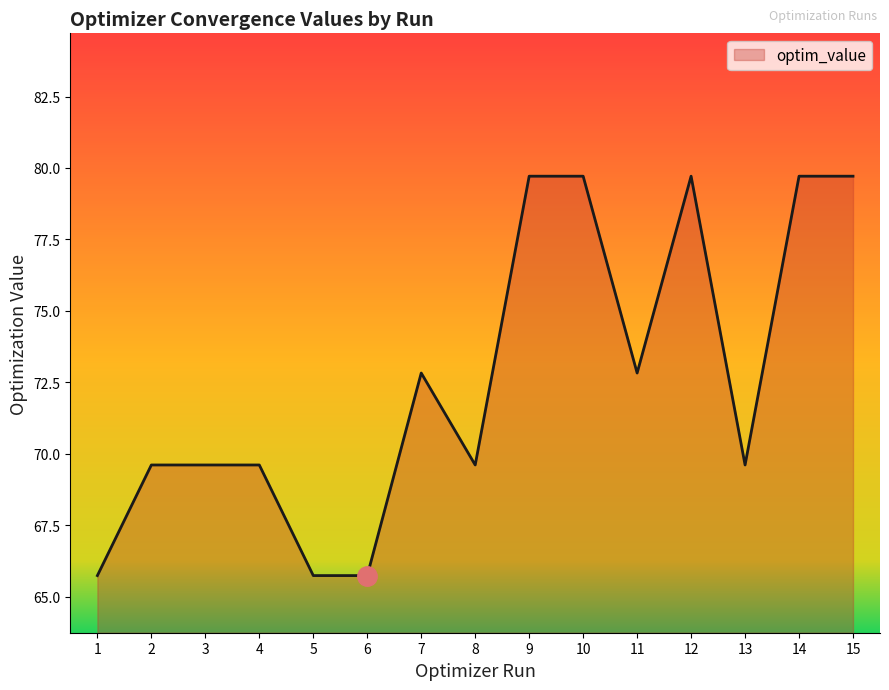

Between 8 and 10, which is larger?

10